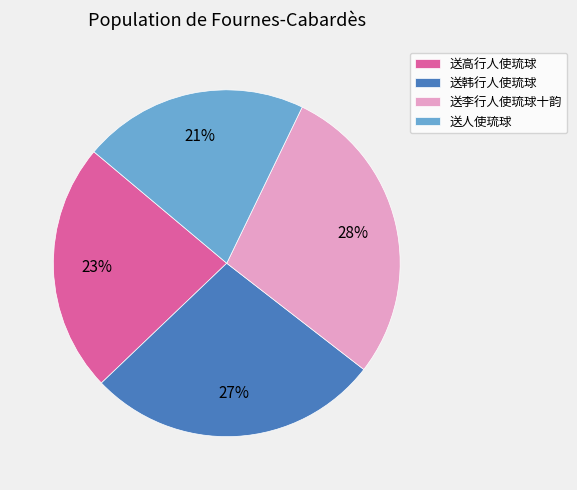

Is 送高行人使琉球 the majority of the pie?

No